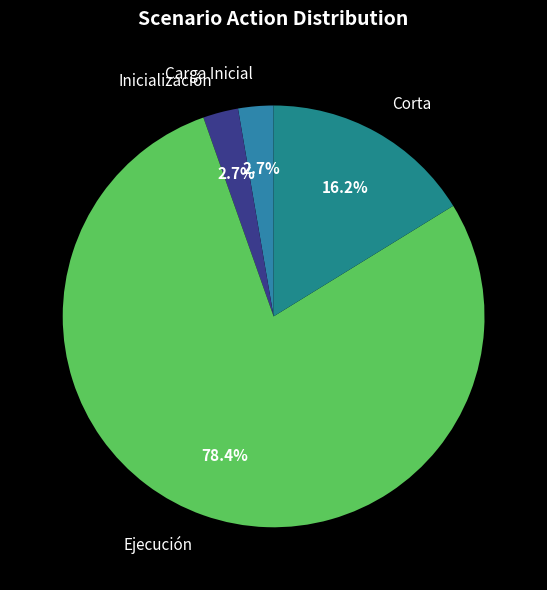

How many segments does this pie chart have?

4